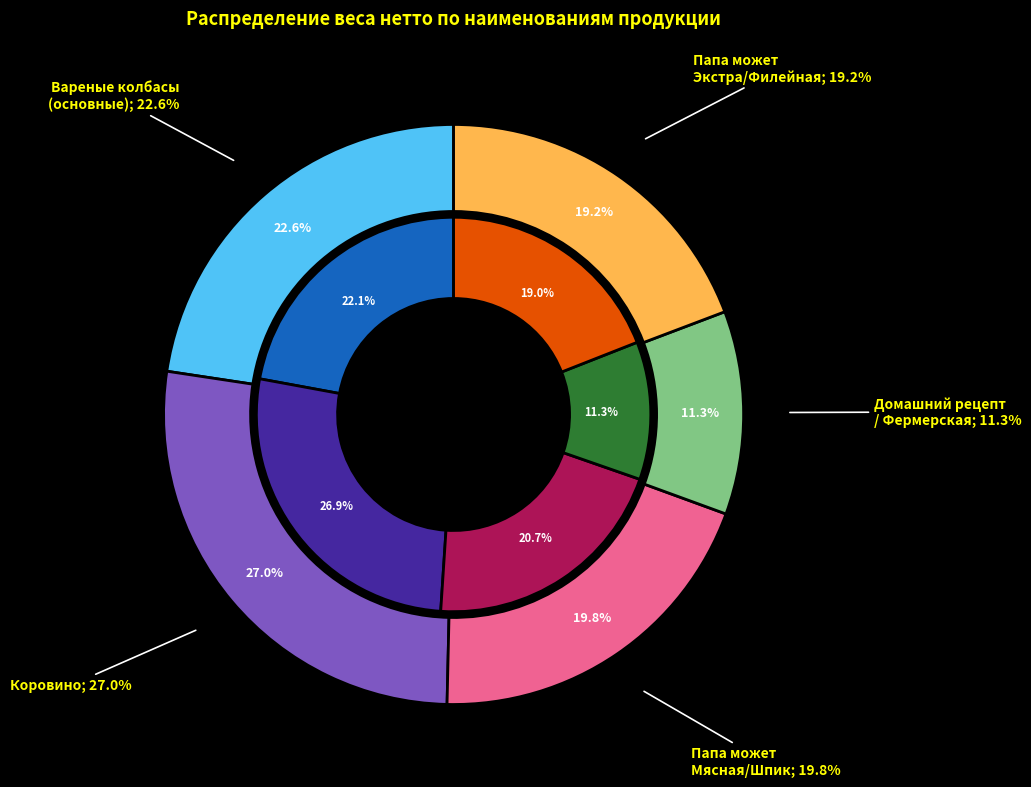

The ФЕРМЕРСКАЯ Коровино slice represents 11% of the pie. True or false?

False